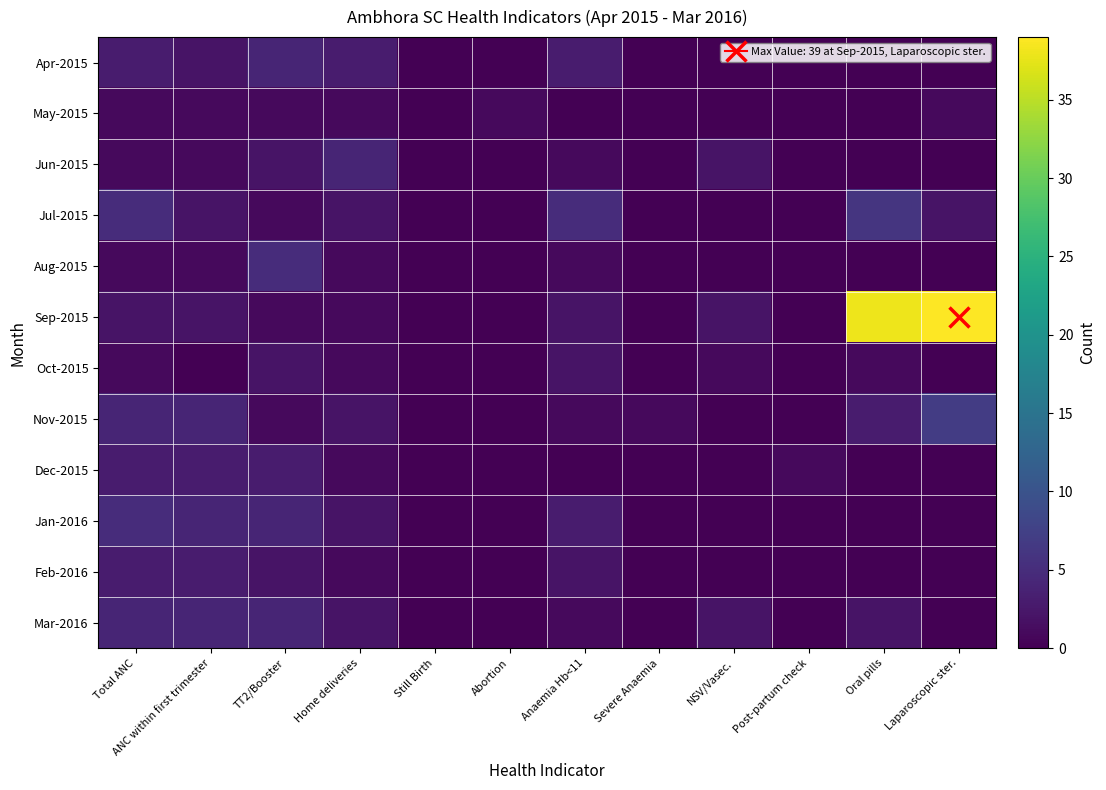

Reading left to right, what are all the values shown in this chart?

Apr-2015: Total ANC=3	ANC within first trimester=2	TT2/Booster=4	Home deliveries=3	Still Birth=0	Abortion=0	Anaemia Hb<11=3	Severe Anaemia=0	NSV/Vasec.=0	Post-partum check=0	Oral pills=0	Laparoscopic ster.=0
May-2015: Total ANC=1	ANC within first trimester=1	TT2/Booster=1	Home deliveries=1	Still Birth=0	Abortion=1	Anaemia Hb<11=0	Severe Anaemia=0	NSV/Vasec.=0	Post-partum check=0	Oral pills=0	Laparoscopic ster.=1
Jun-2015: Total ANC=1	ANC within first trimester=1	TT2/Booster=2	Home deliveries=4	Still Birth=0	Abortion=0	Anaemia Hb<11=1	Severe Anaemia=0	NSV/Vasec.=2	Post-partum check=0	Oral pills=0	Laparoscopic ster.=0
Jul-2015: Total ANC=5	ANC within first trimester=2	TT2/Booster=1	Home deliveries=2	Still Birth=0	Abortion=0	Anaemia Hb<11=5	Severe Anaemia=0	NSV/Vasec.=0	Post-partum check=0	Oral pills=6	Laparoscopic ster.=2
Aug-2015: Total ANC=1	ANC within first trimester=1	TT2/Booster=5	Home deliveries=1	Still Birth=0	Abortion=0	Anaemia Hb<11=1	Severe Anaemia=0	NSV/Vasec.=0	Post-partum check=0	Oral pills=0	Laparoscopic ster.=0
Sep-2015: Total ANC=2	ANC within first trimester=2	TT2/Booster=1	Home deliveries=1	Still Birth=0	Abortion=0	Anaemia Hb<11=2	Severe Anaemia=0	NSV/Vasec.=2	Post-partum check=0	Oral pills=38	Laparoscopic ster.=39
Oct-2015: Total ANC=1	ANC within first trimester=0	TT2/Booster=2	Home deliveries=1	Still Birth=0	Abortion=0	Anaemia Hb<11=2	Severe Anaemia=0	NSV/Vasec.=1	Post-partum check=0	Oral pills=1	Laparoscopic ster.=0
Nov-2015: Total ANC=4	ANC within first trimester=4	TT2/Booster=1	Home deliveries=2	Still Birth=0	Abortion=0	Anaemia Hb<11=1	Severe Anaemia=1	NSV/Vasec.=0	Post-partum check=0	Oral pills=3	Laparoscopic ster.=7
Dec-2015: Total ANC=3	ANC within first trimester=3	TT2/Booster=3	Home deliveries=1	Still Birth=0	Abortion=0	Anaemia Hb<11=0	Severe Anaemia=0	NSV/Vasec.=0	Post-partum check=1	Oral pills=0	Laparoscopic ster.=0
Jan-2016: Total ANC=5	ANC within first trimester=4	TT2/Booster=4	Home deliveries=2	Still Birth=0	Abortion=0	Anaemia Hb<11=3	Severe Anaemia=0	NSV/Vasec.=0	Post-partum check=0	Oral pills=0	Laparoscopic ster.=0
Feb-2016: Total ANC=3	ANC within first trimester=3	TT2/Booster=2	Home deliveries=1	Still Birth=0	Abortion=0	Anaemia Hb<11=2	Severe Anaemia=0	NSV/Vasec.=0	Post-partum check=0	Oral pills=0	Laparoscopic ster.=0
Mar-2016: Total ANC=4	ANC within first trimester=4	TT2/Booster=4	Home deliveries=2	Still Birth=0	Abortion=0	Anaemia Hb<11=1	Severe Anaemia=0	NSV/Vasec.=2	Post-partum check=0	Oral pills=2	Laparoscopic ster.=0